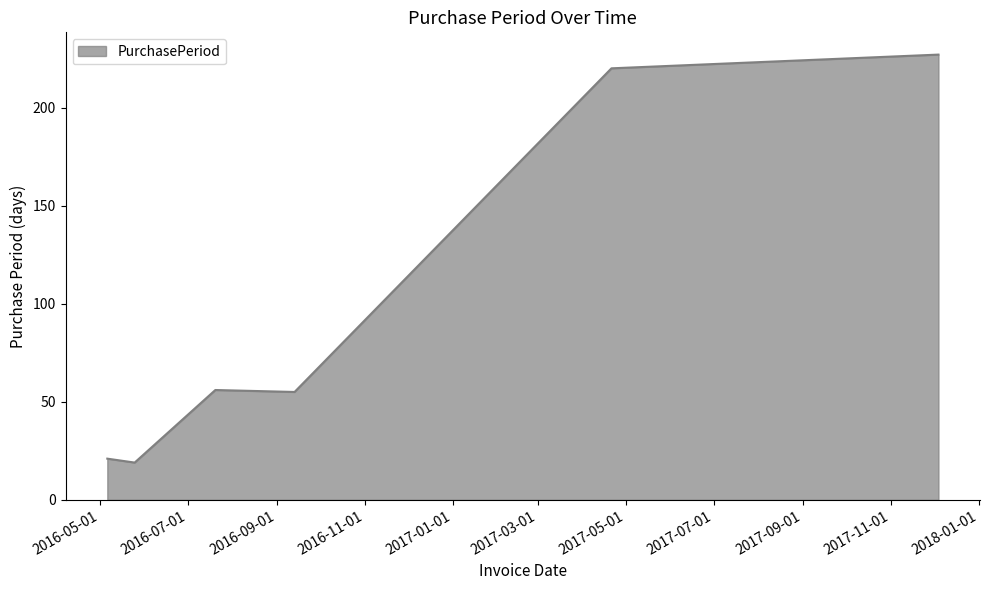

True or false: there are more than 1 points higher than both neighbors.

False